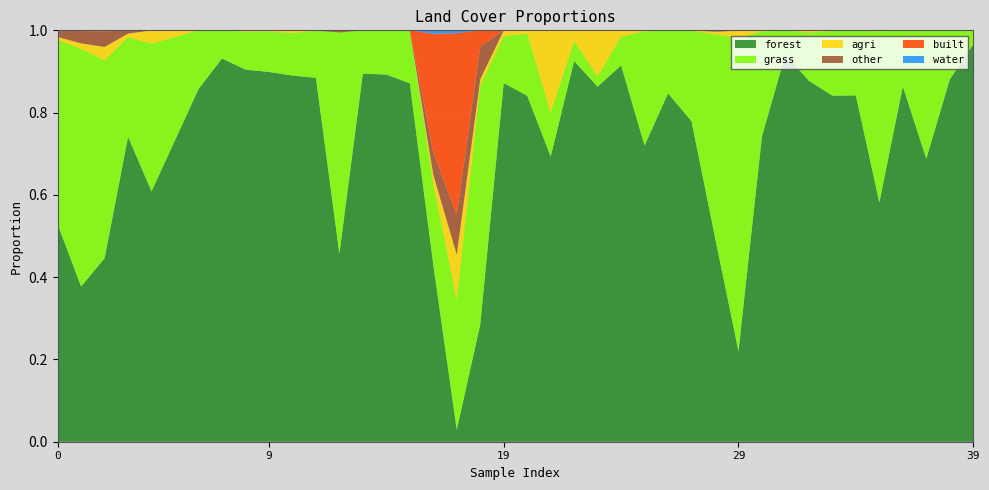

At which category is the sum across all series the highest?

34